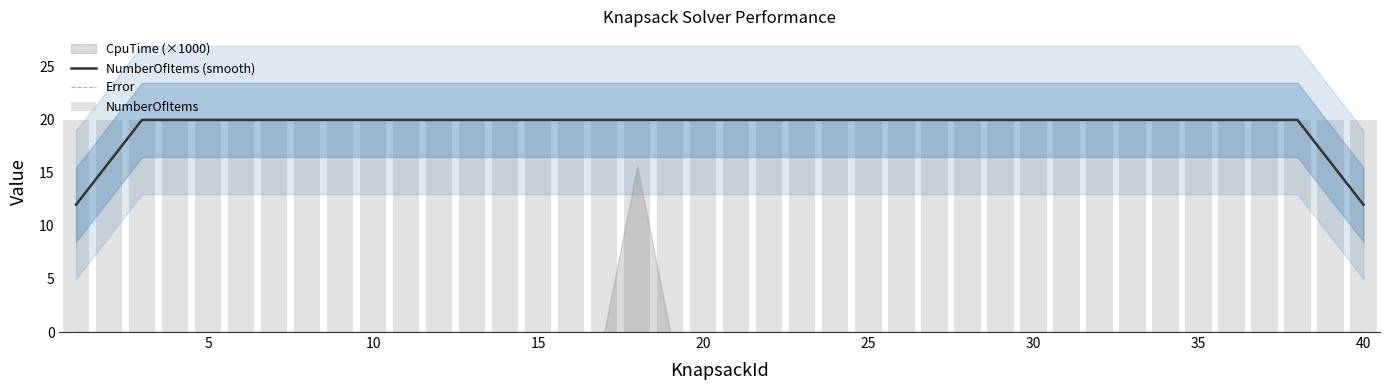

Count the NumberOfItems (smooth) values in the range 20 to 21.

36